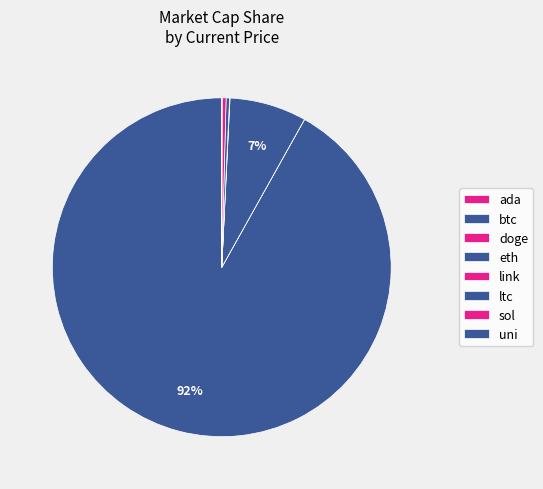

Count the number of slices in the pie.

8